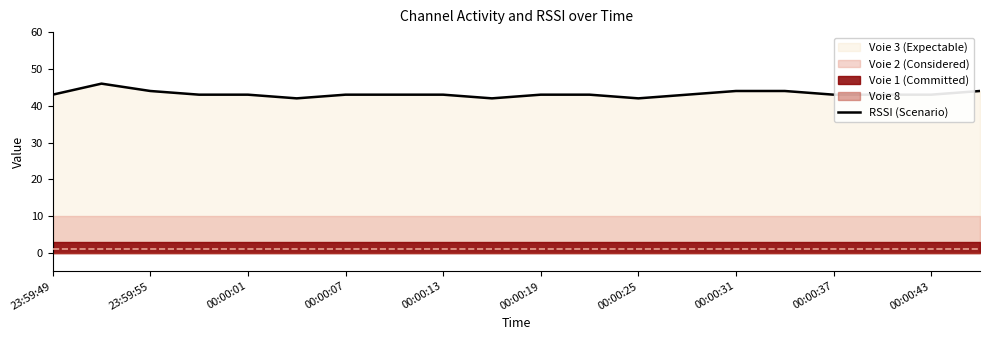

What is the value of the 19th point from the left?

43